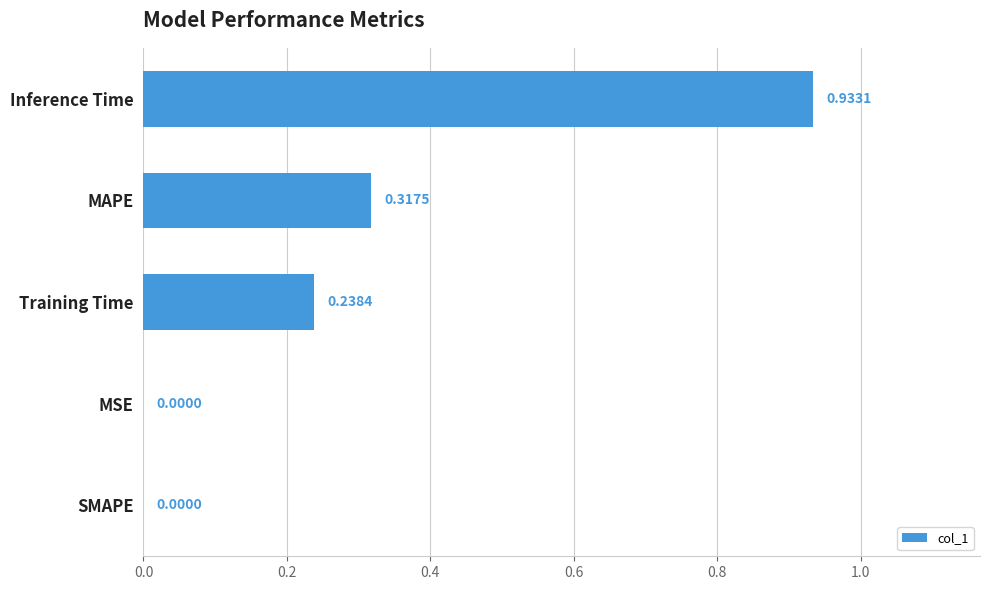

Are the bars horizontal?

Yes